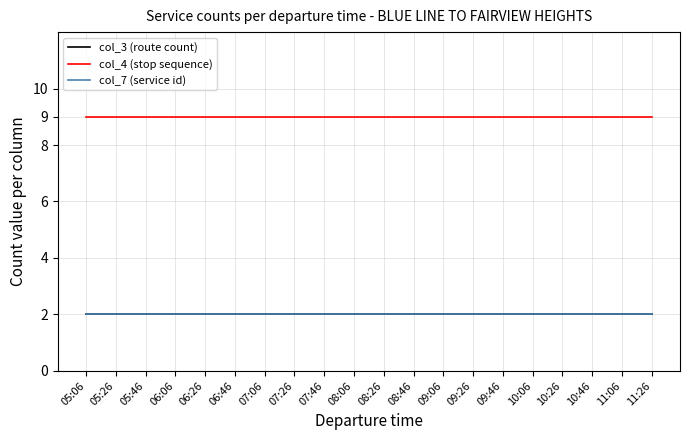

What is the average value of the col_7 (service id) series?

2